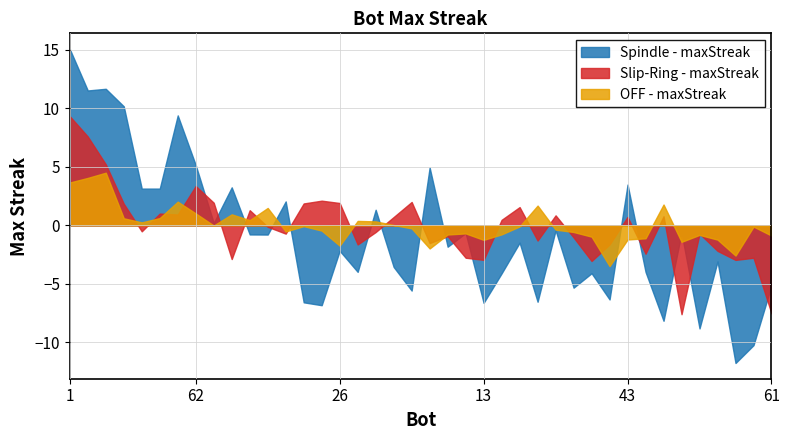

Is it true that the value at 12 is 7?

False